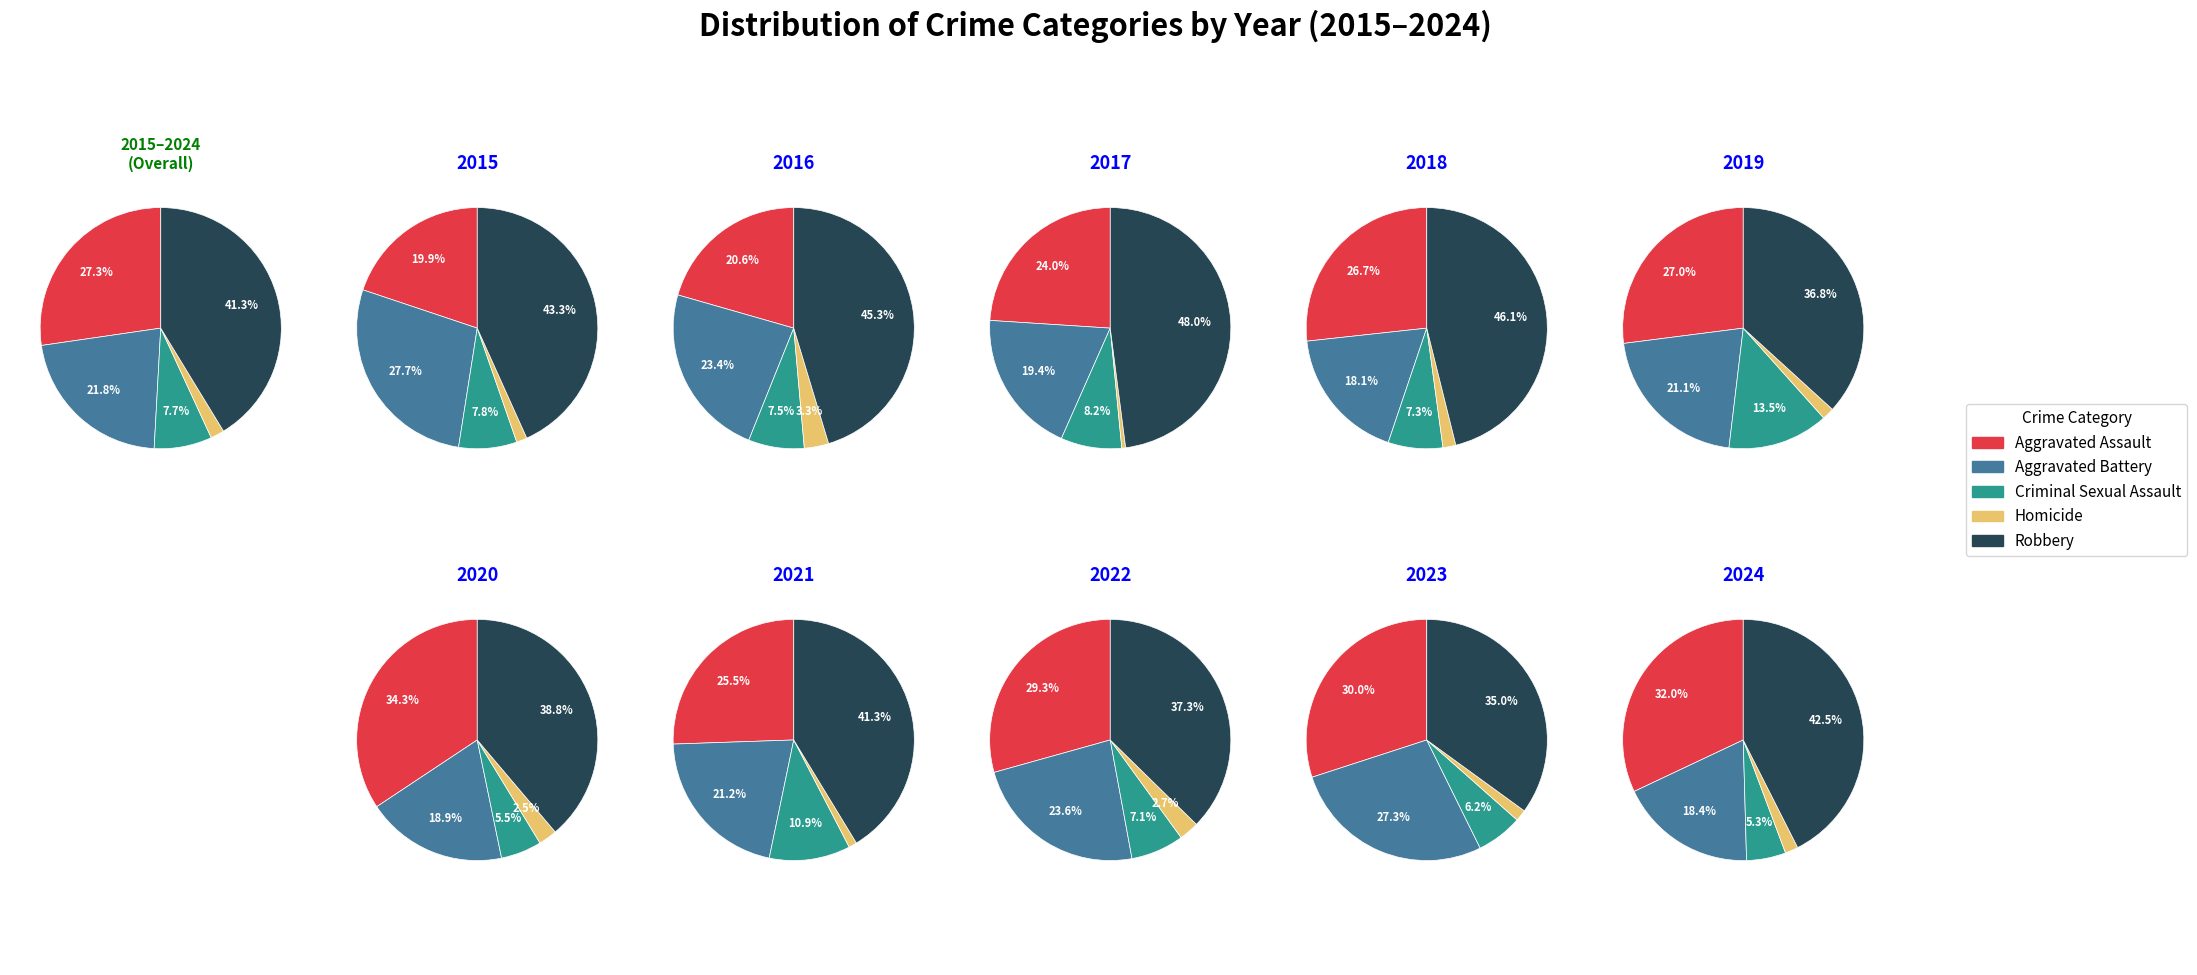

Which series has the largest range (max minus min)?

Aggravated Assault